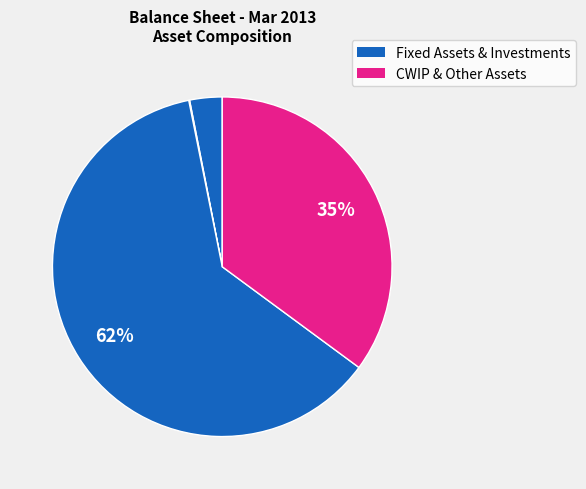

Does any single category account for the majority?

Yes